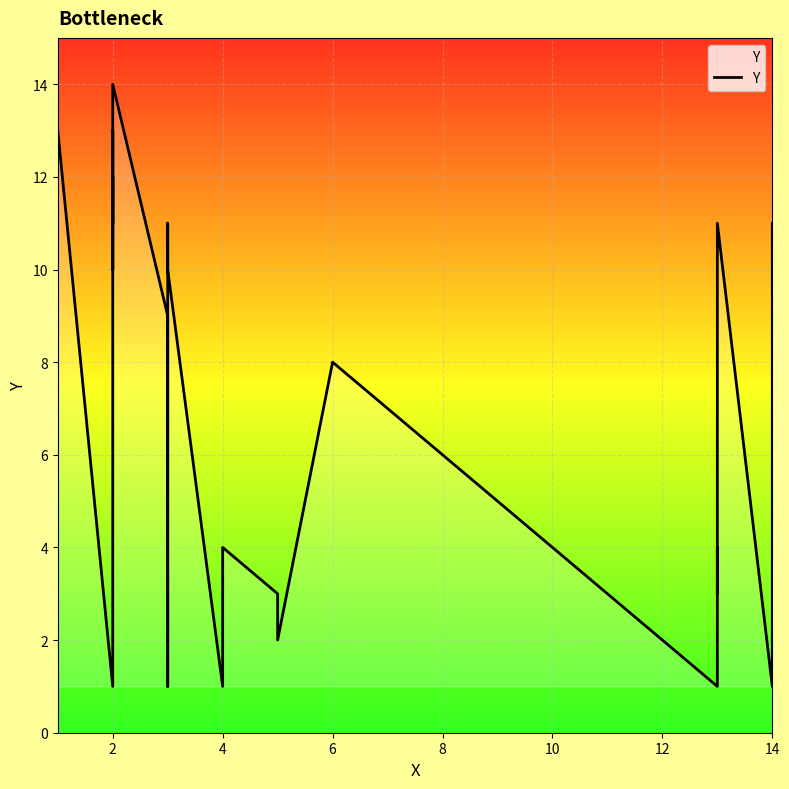

How many points are lower than both their immediate neighbors (excluding endpoints)?

9